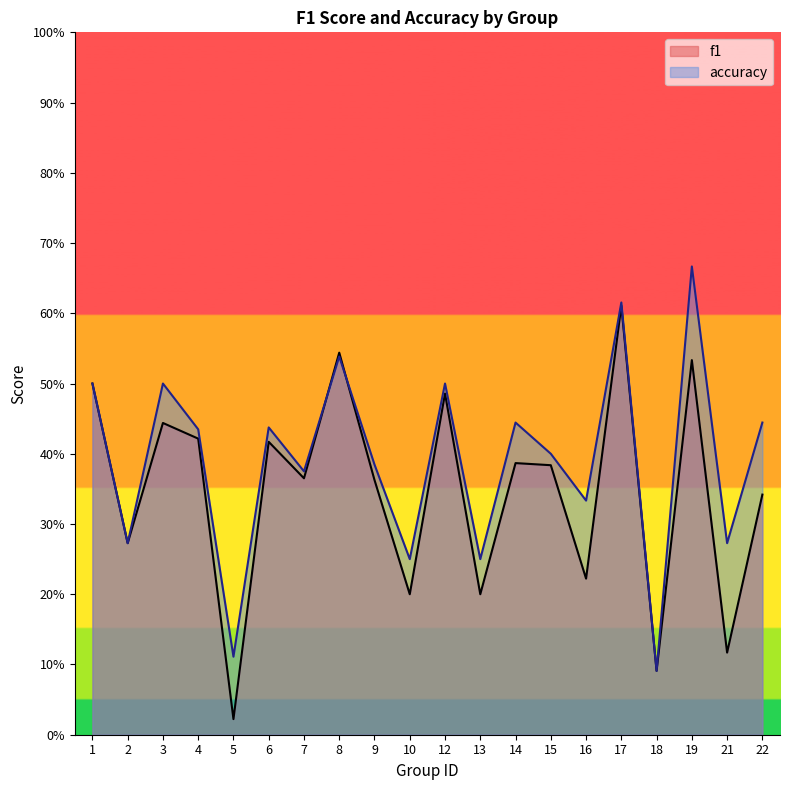

At which label is accuracy closest to 0?

18